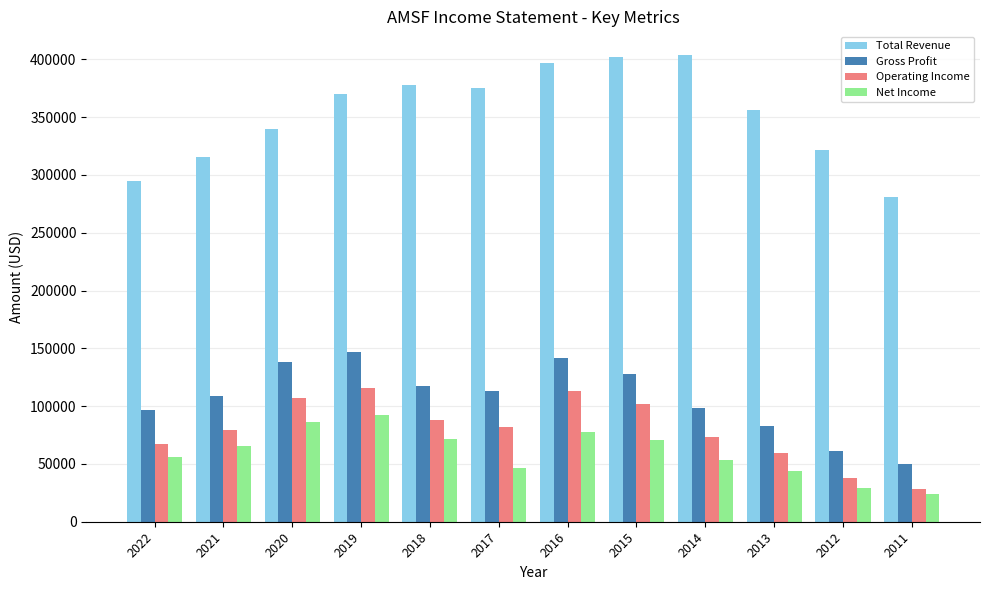

Which series has the largest total across all categories?

Total Revenue